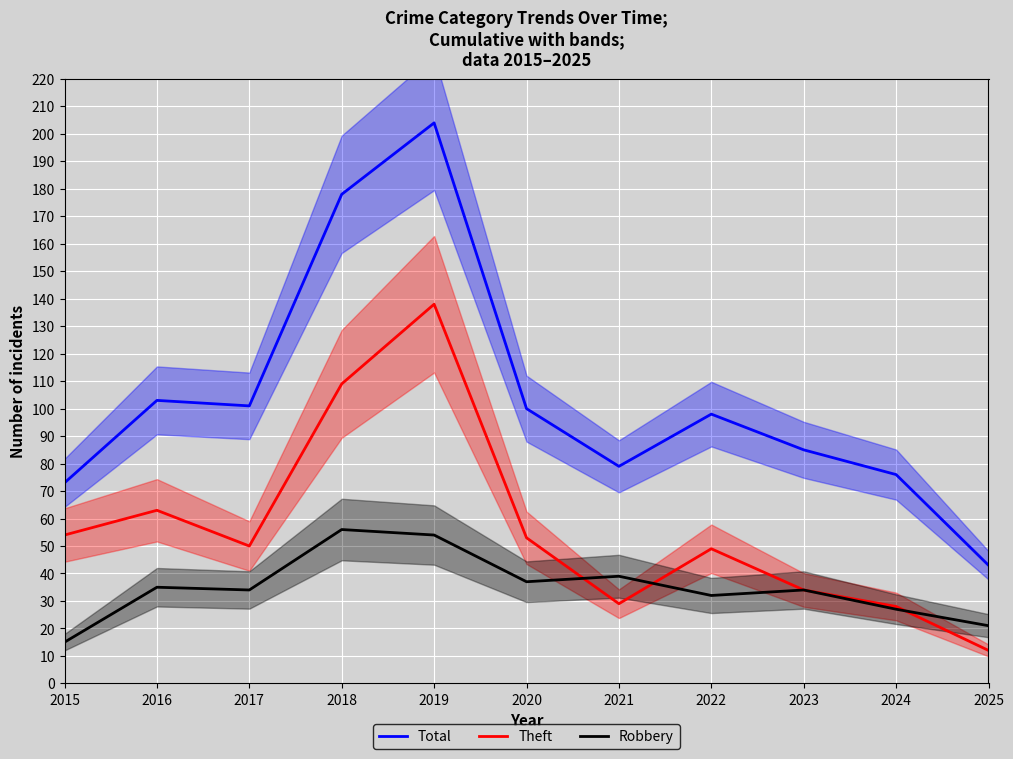

True or false: Total and Robbery intersect in this chart.

False